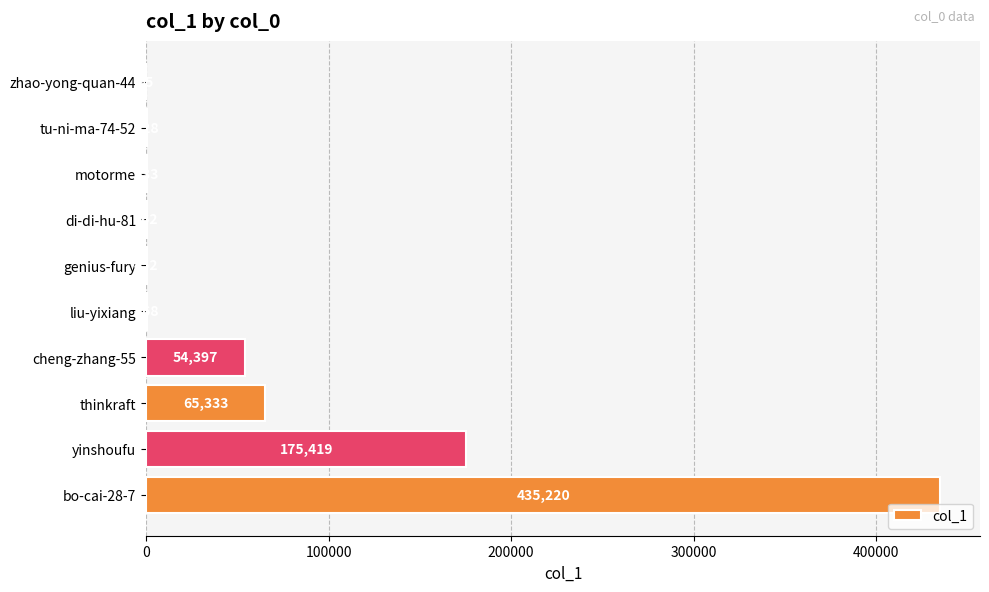

Are the bars horizontal?

Yes